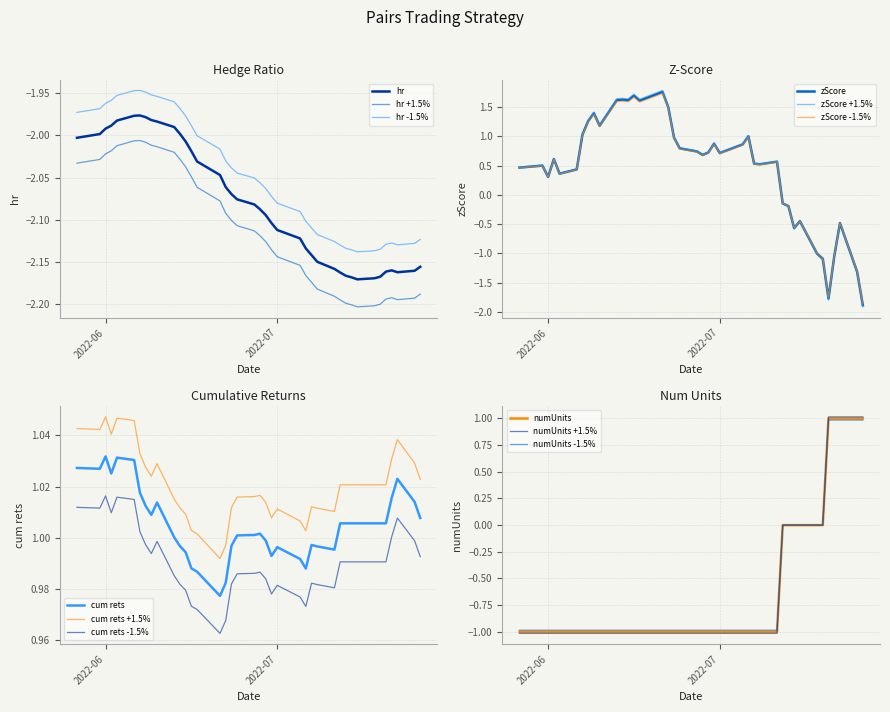

True or false: hr -1.5% and hr +1.5% intersect in this chart.

False